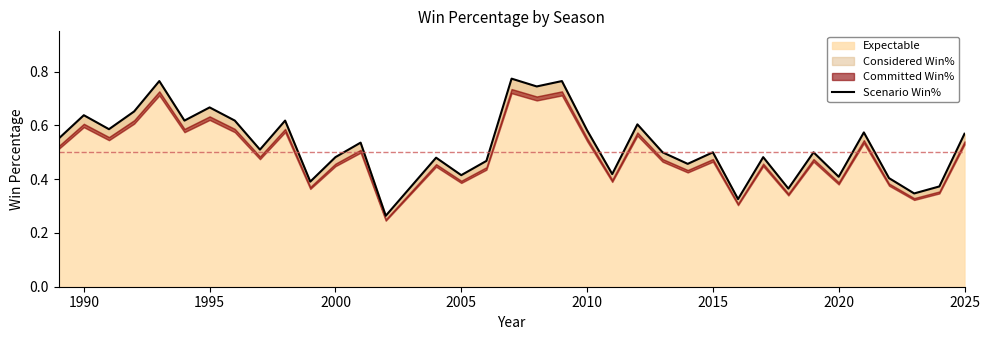

What is the maximum value shown in the chart?

0.8